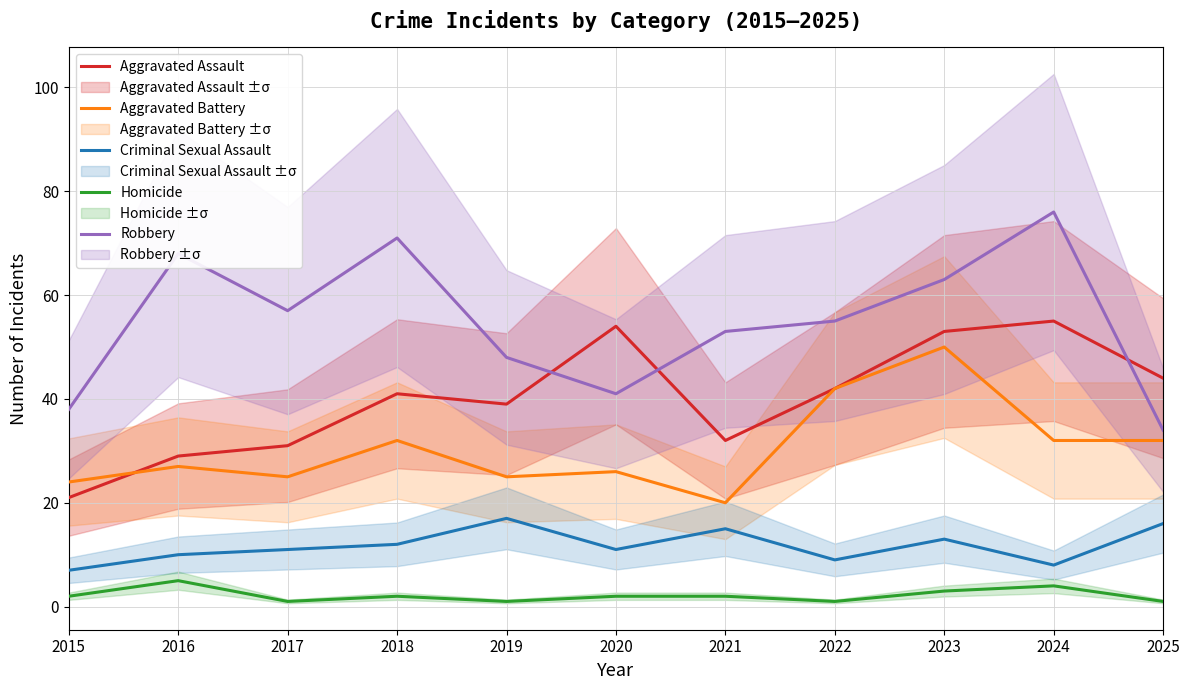

Which series has the largest range (max minus min)?

Robbery